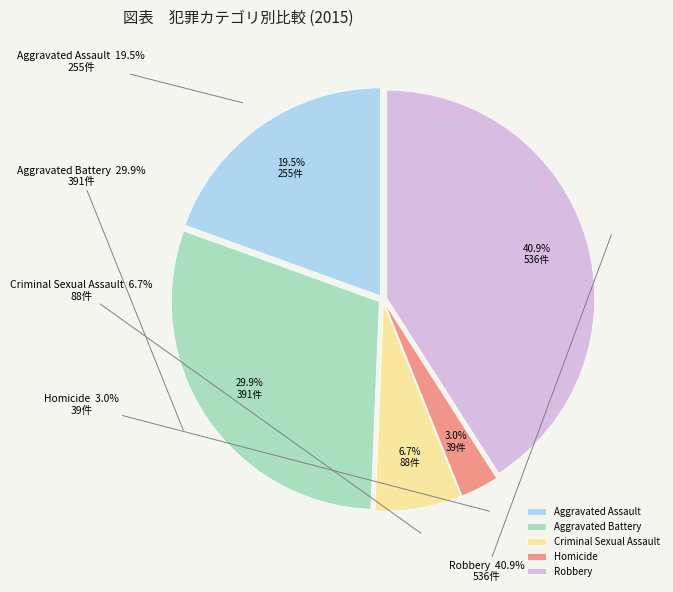

Does Homicide represent more than half of the total?

No